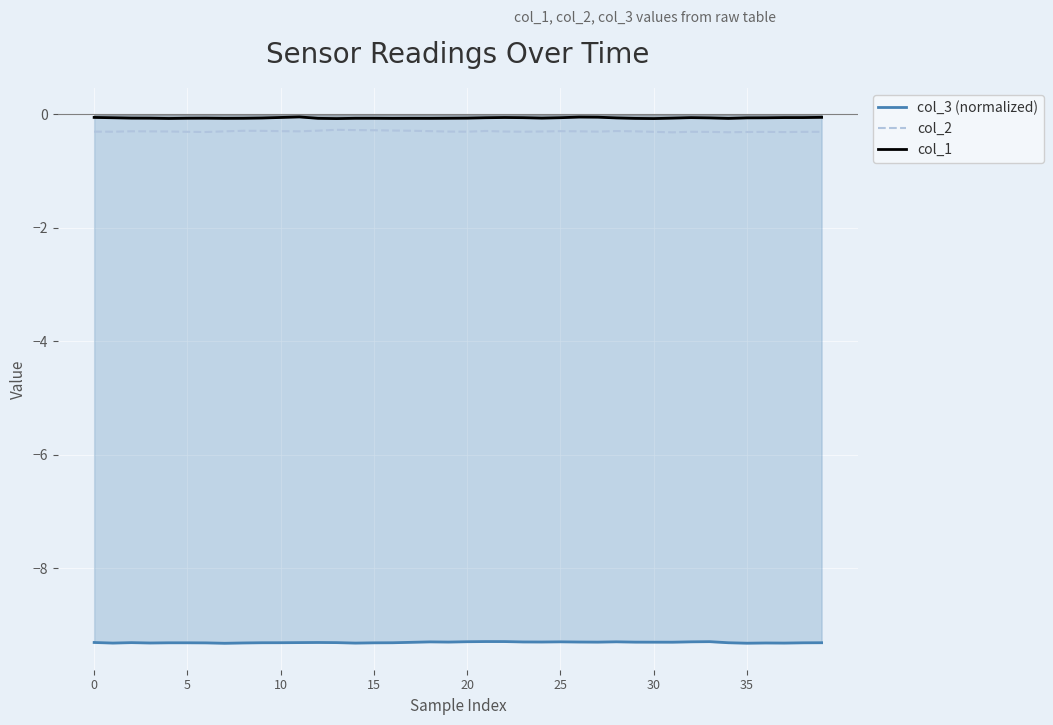

What is the spread (max minus min) of values at 24?

9.2